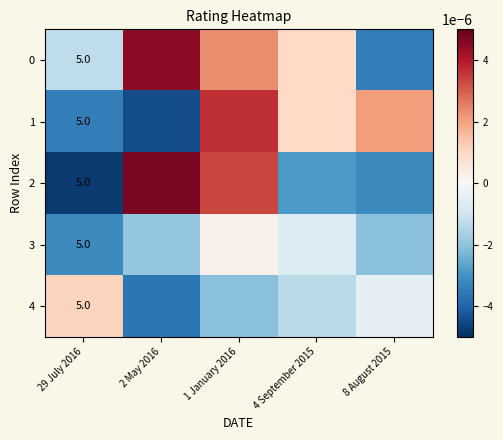

The 4 series shows 5.0 at 29 July 2016. True or false?

True